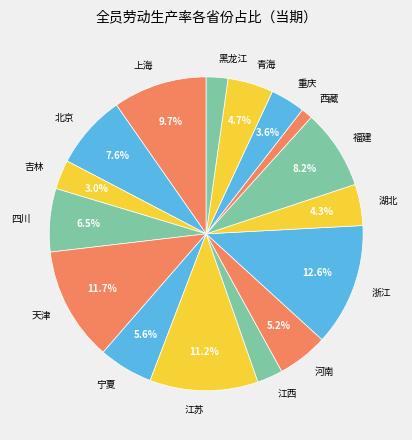

Which slice is the smallest?

西藏